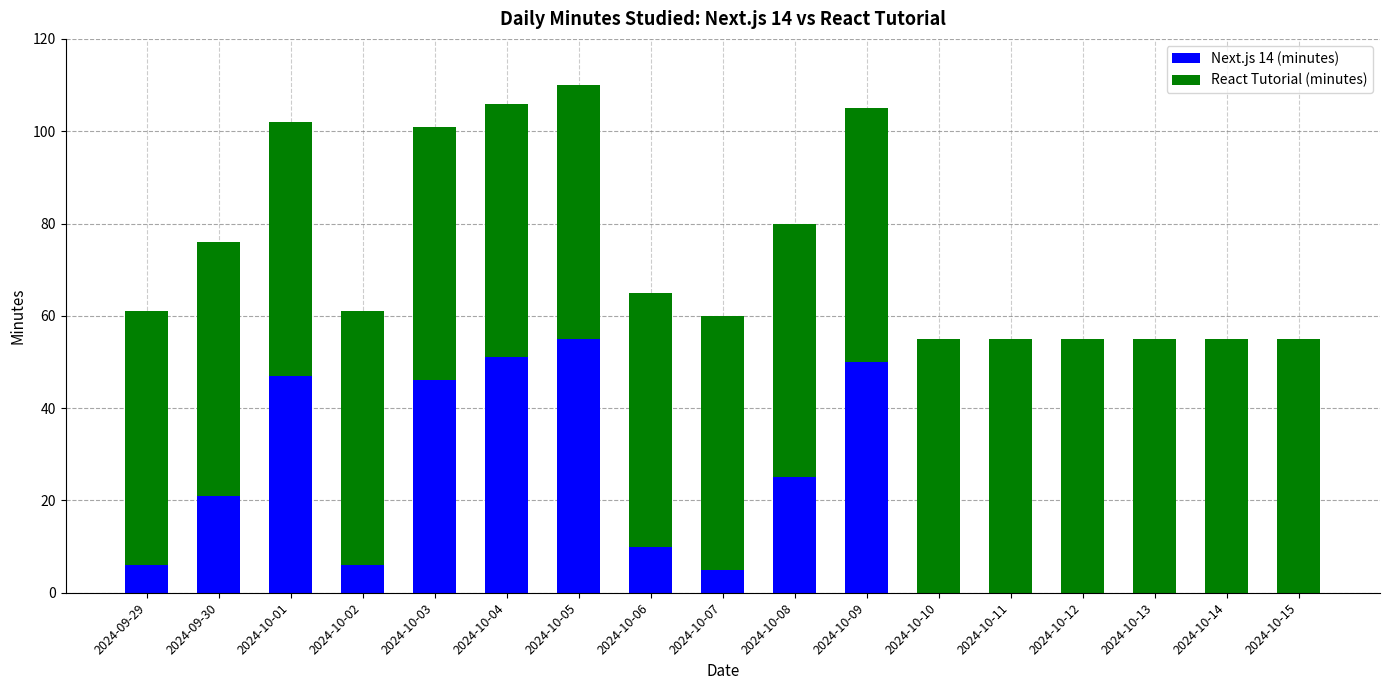

What is the sum of the Next.js 14 (minutes) values at 2024-09-30 and 2024-10-11?

21